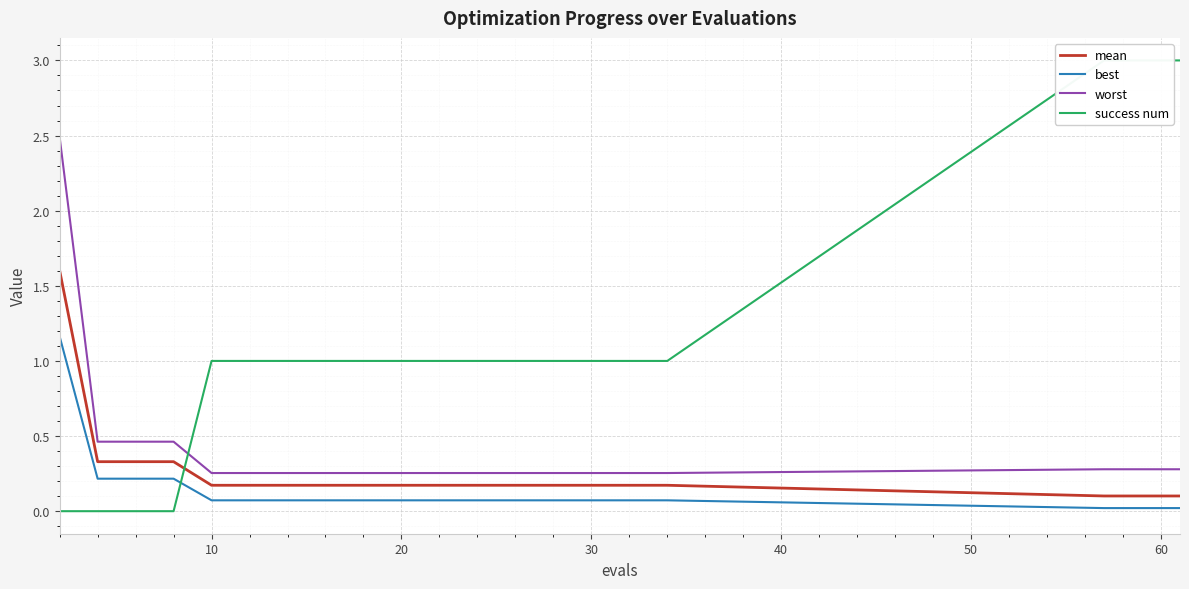

Rank the series by their maximum value, from lowest to highest.

best, mean, worst, success num